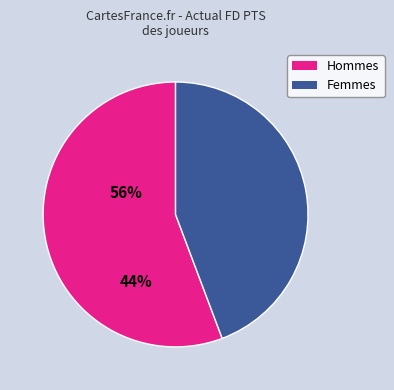

How many slices are in this pie chart?

2